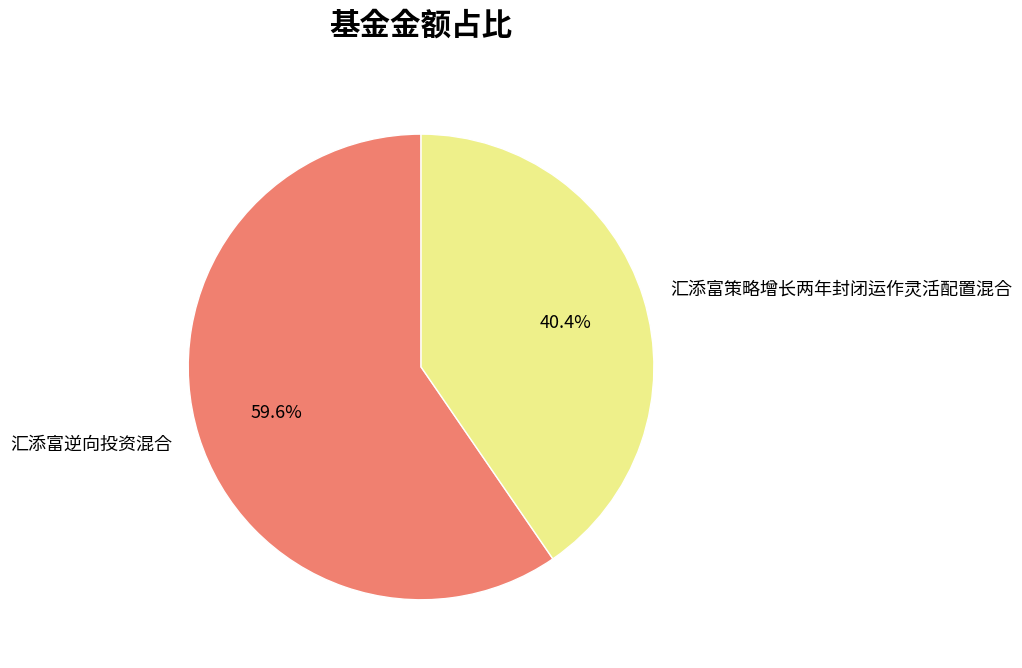

To the nearest percent, what portion does 汇添富策略增长两年封闭运作灵活配置混合 represent?

40%